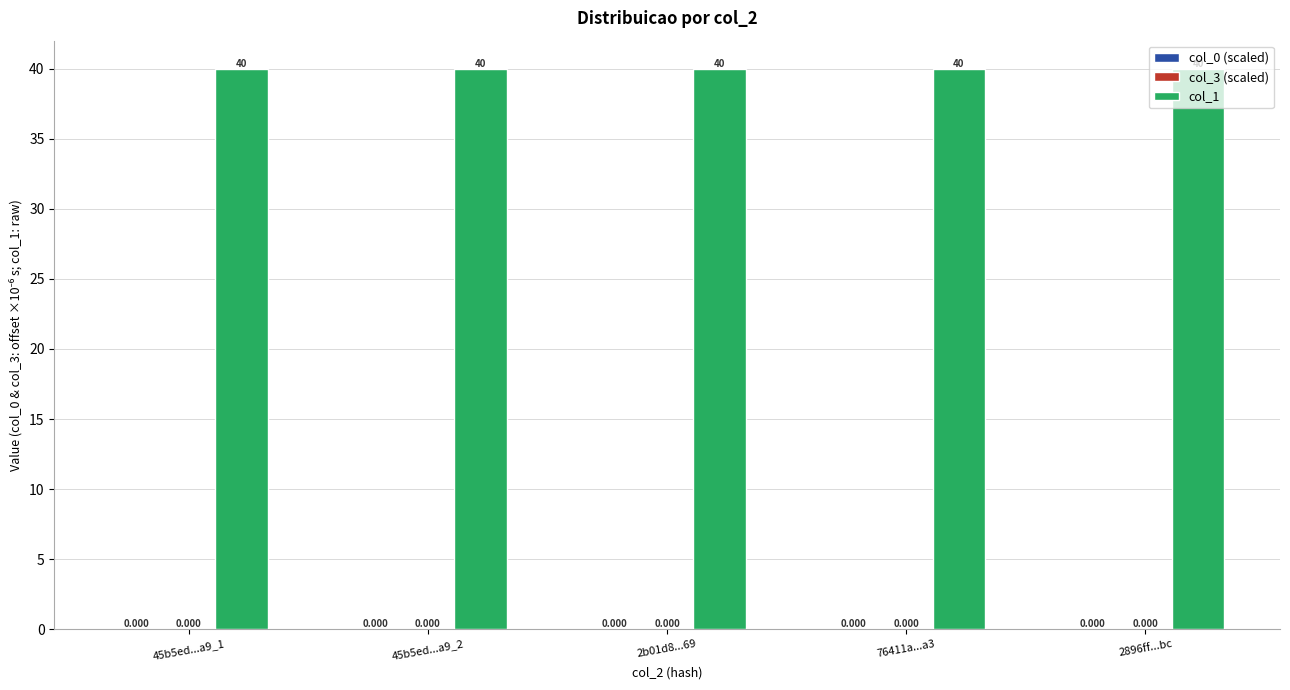

At how many categories does at least one series exceed 20?

5